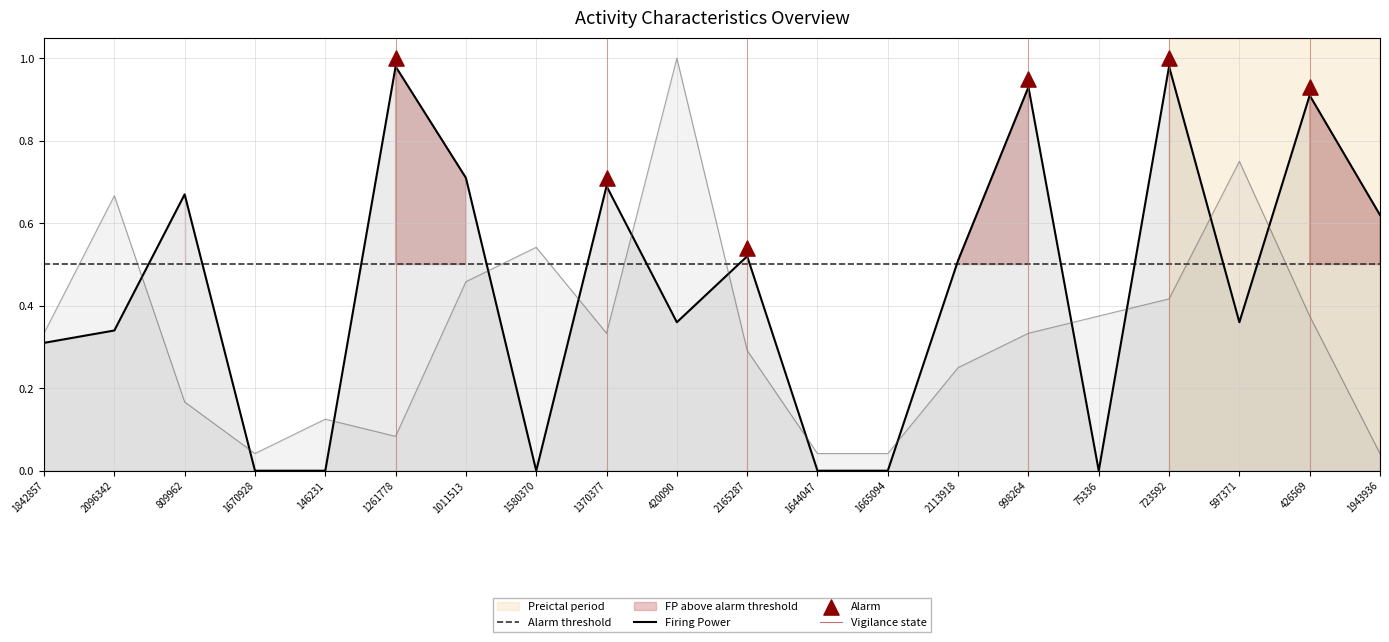

The Firing Power series shows 0.3 at 1665094. True or false?

False